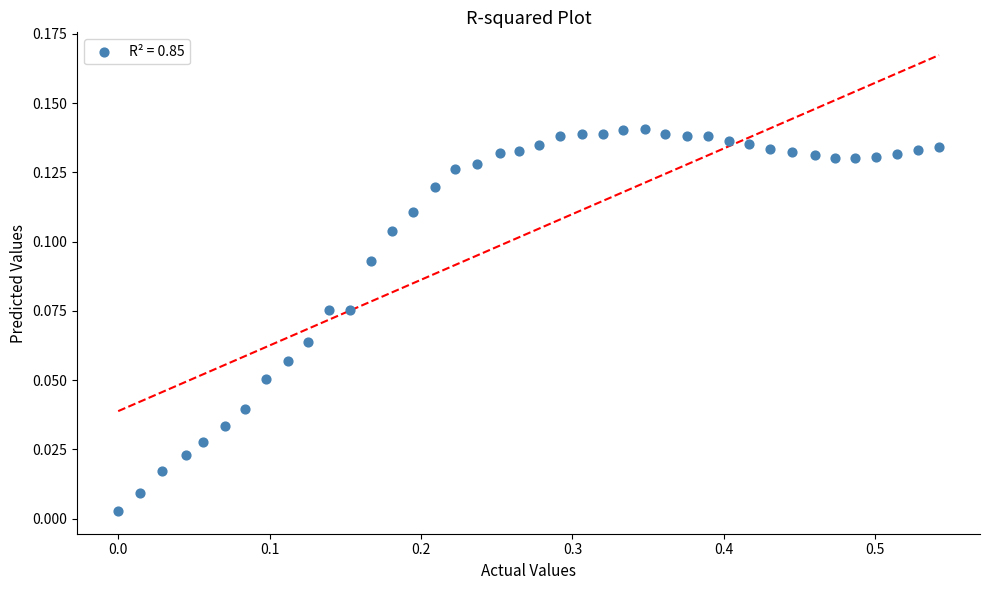

What is the range of X values (max minus min)?

0.5